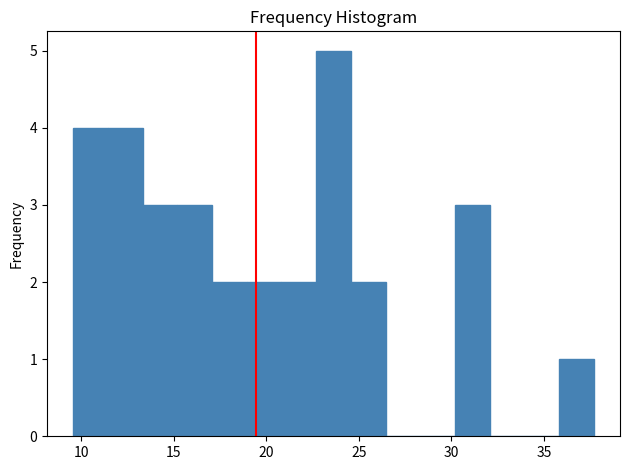

Read against the x-axis, roughly where is the centre of the tallest bar?

23.5